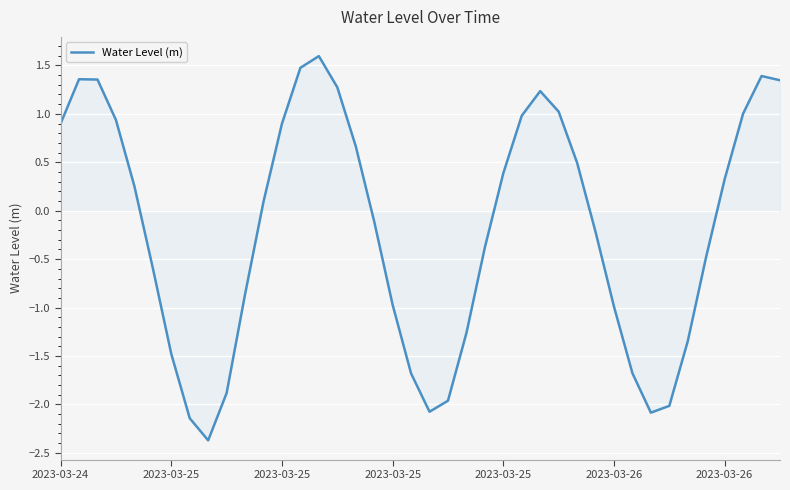

What is the minimum value shown in the chart?

-2.4